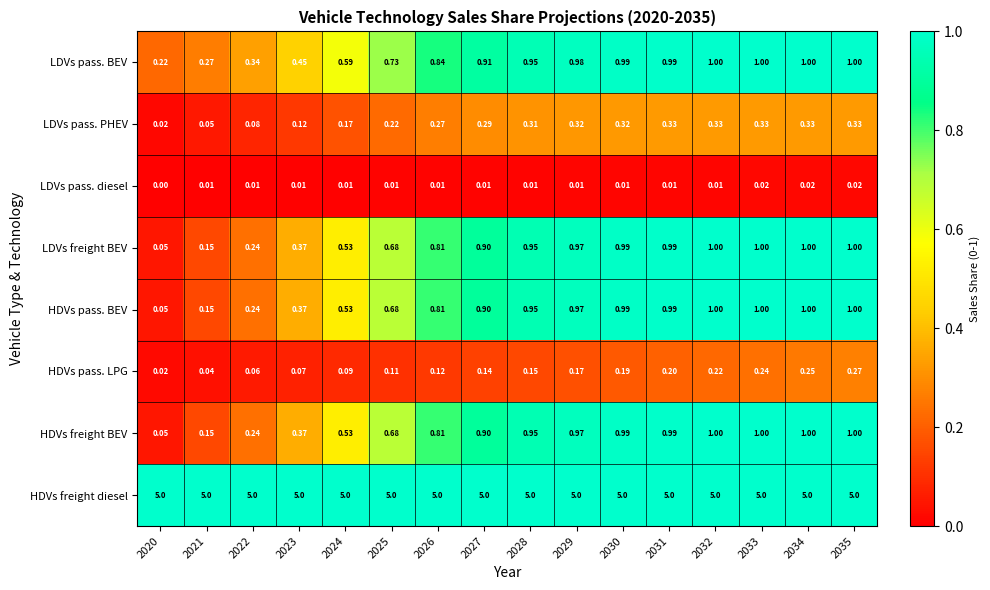

Is the value of HDVs pass. LPG at 2021 greater than the value of HDVs pass. BEV at 2029?

No